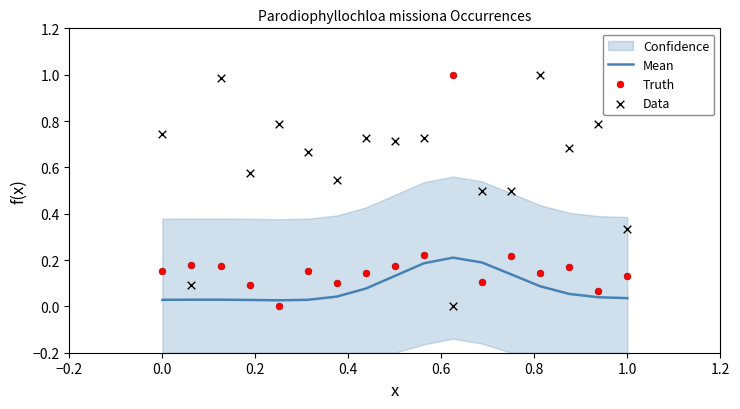

Which series contains the highest Y value?

Truth